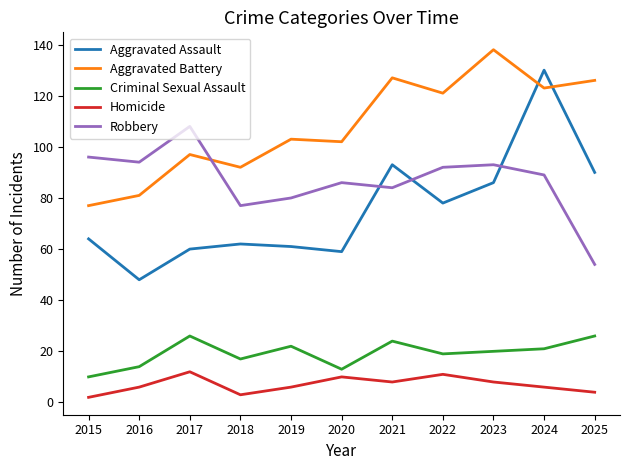

Between which two adjacent categories do Aggravated Assault and Robbery first intersect?

2020 and 2021